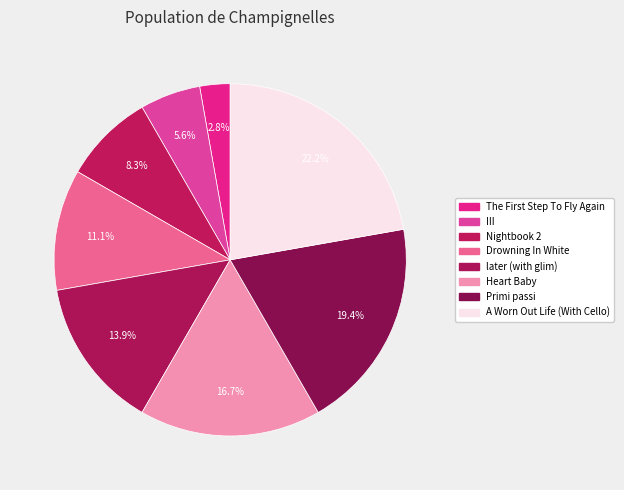

How many slices are in this pie chart?

8